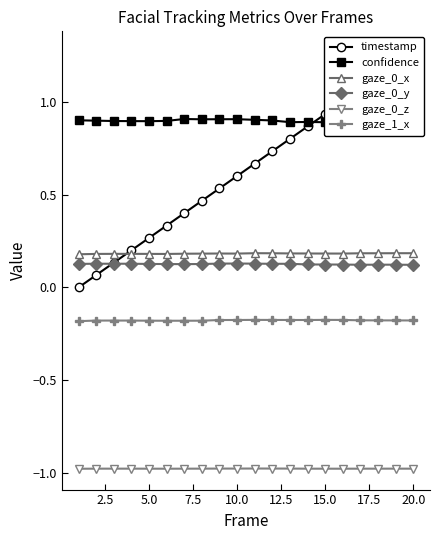

How many distinct data groups are displayed?

6